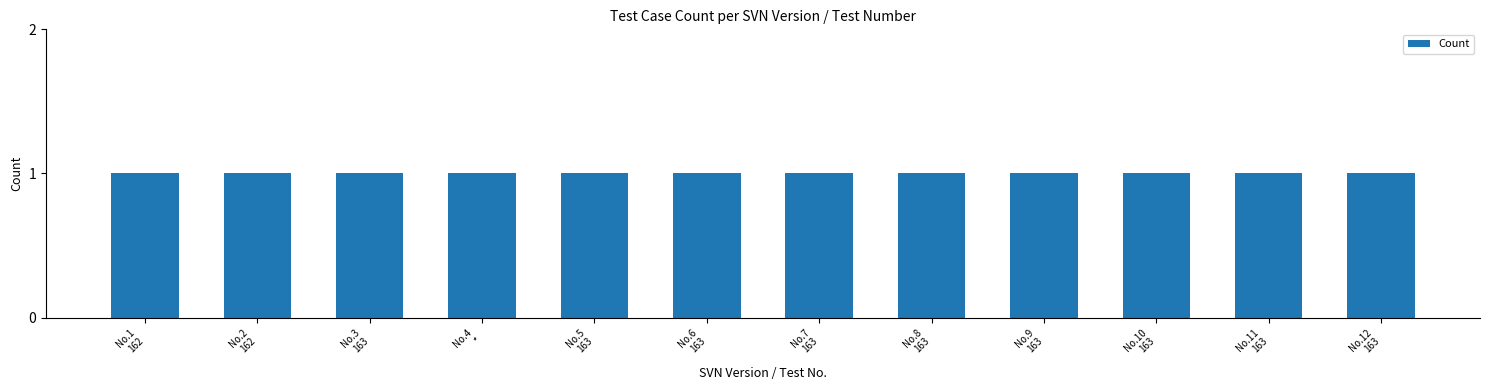

What is the smallest value displayed?

1